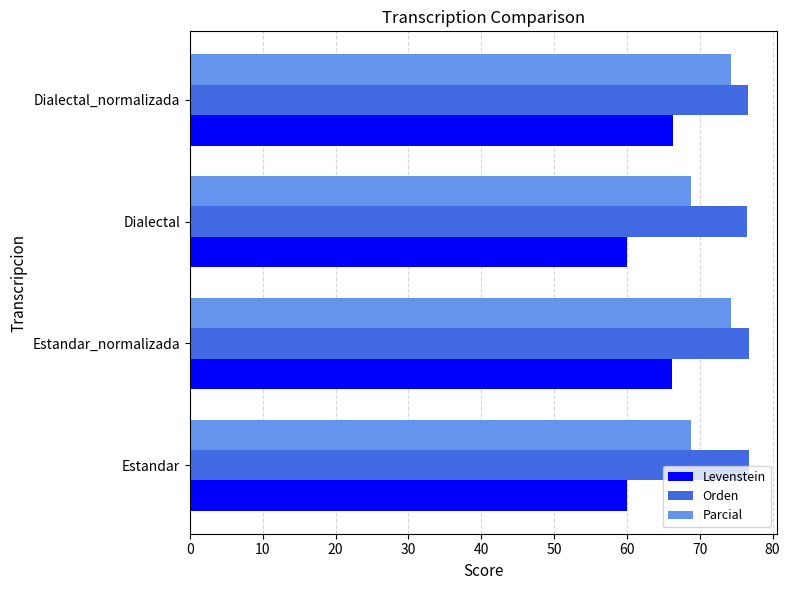

What is the spread (max minus min) of values at Estandar?

16.7